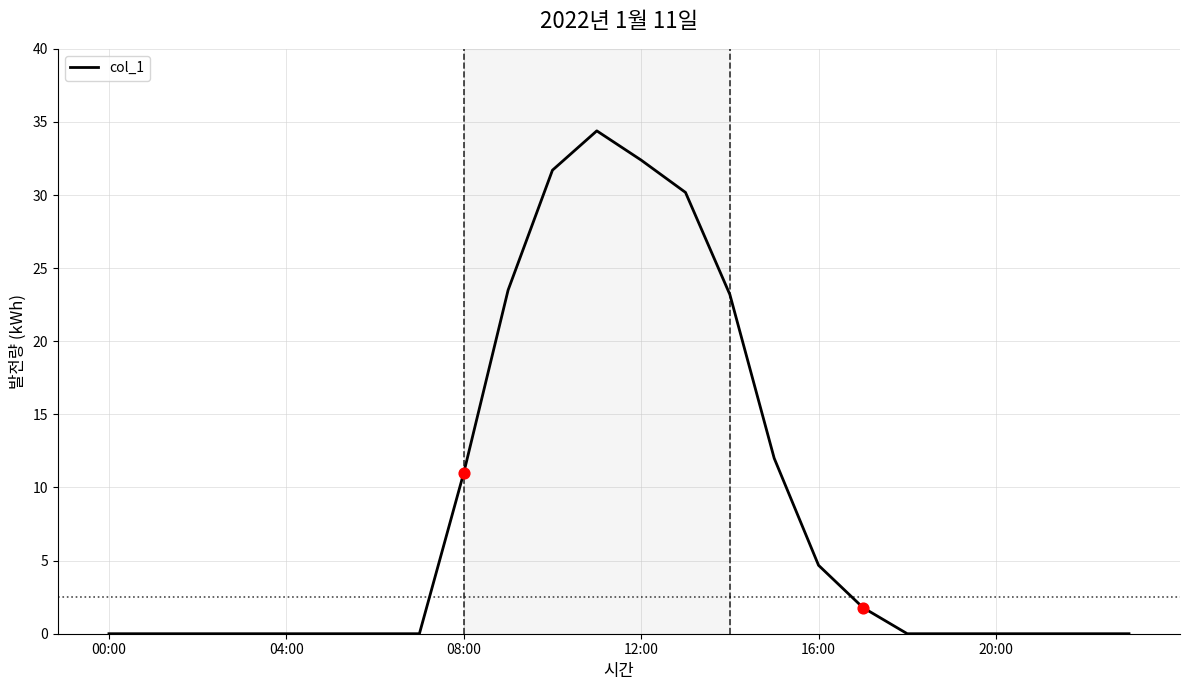

How many lines are shown in the chart?

1